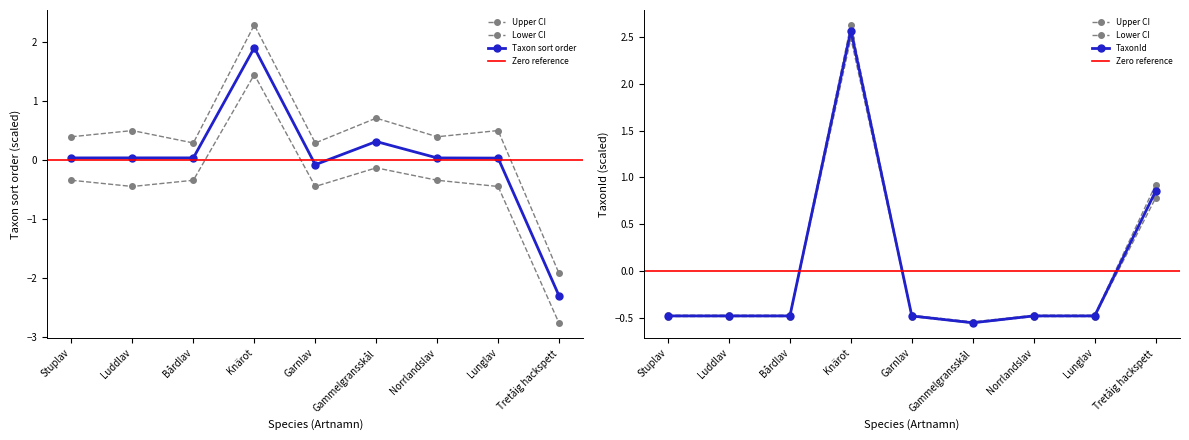

The Taxonsorteringsordning series shows 0.0 at Luddlav. True or false?

False